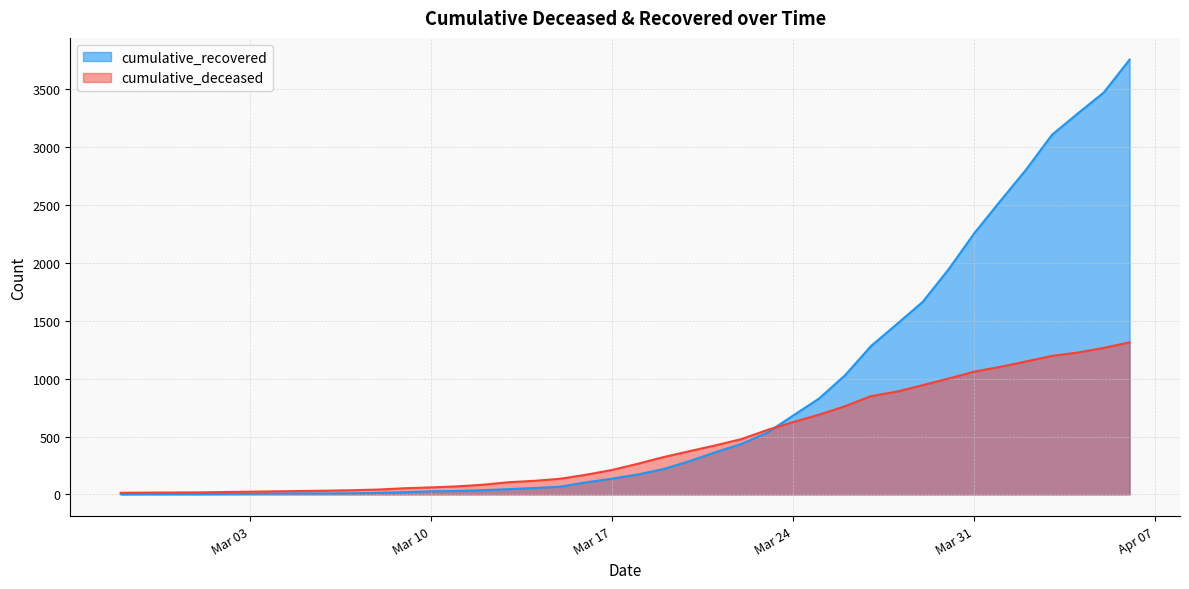

What is the label of the 36th point from the left?

2020-04-02